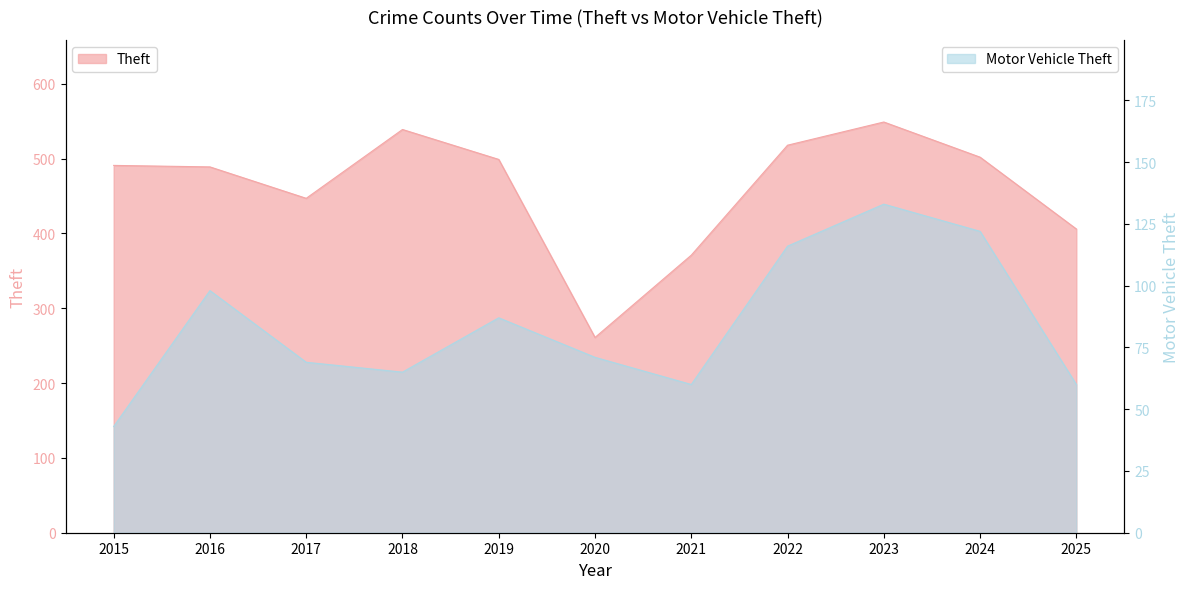

At which category is the sum across all series the highest?

2023